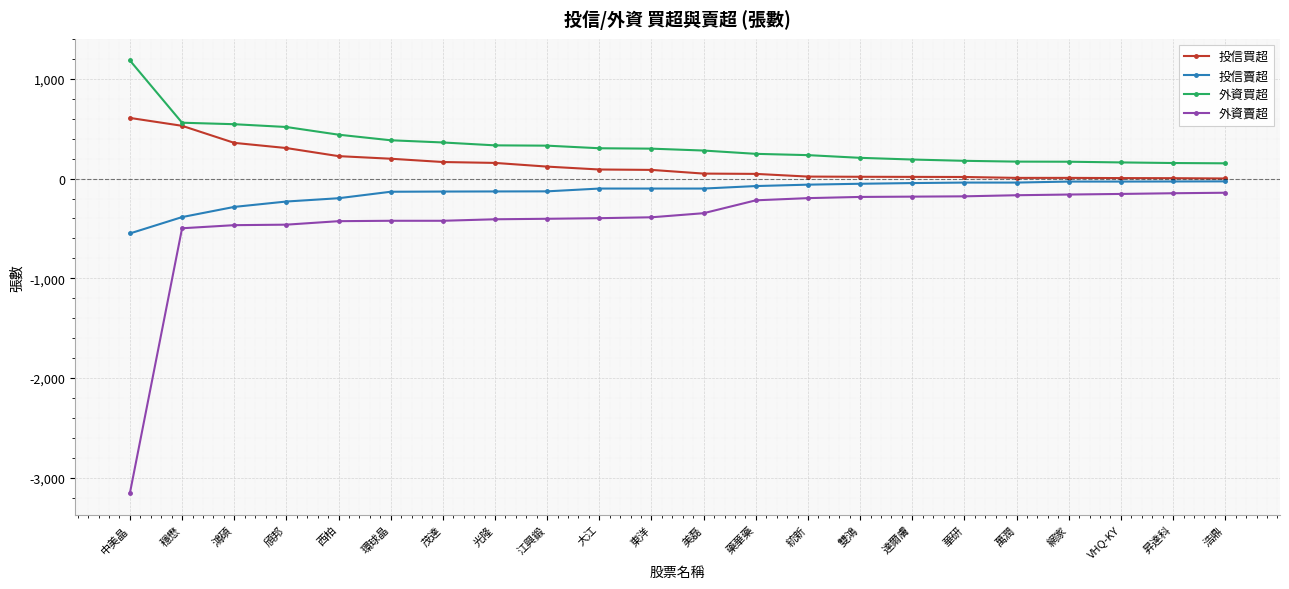

Which series has the largest range (max minus min)?

外資賣超